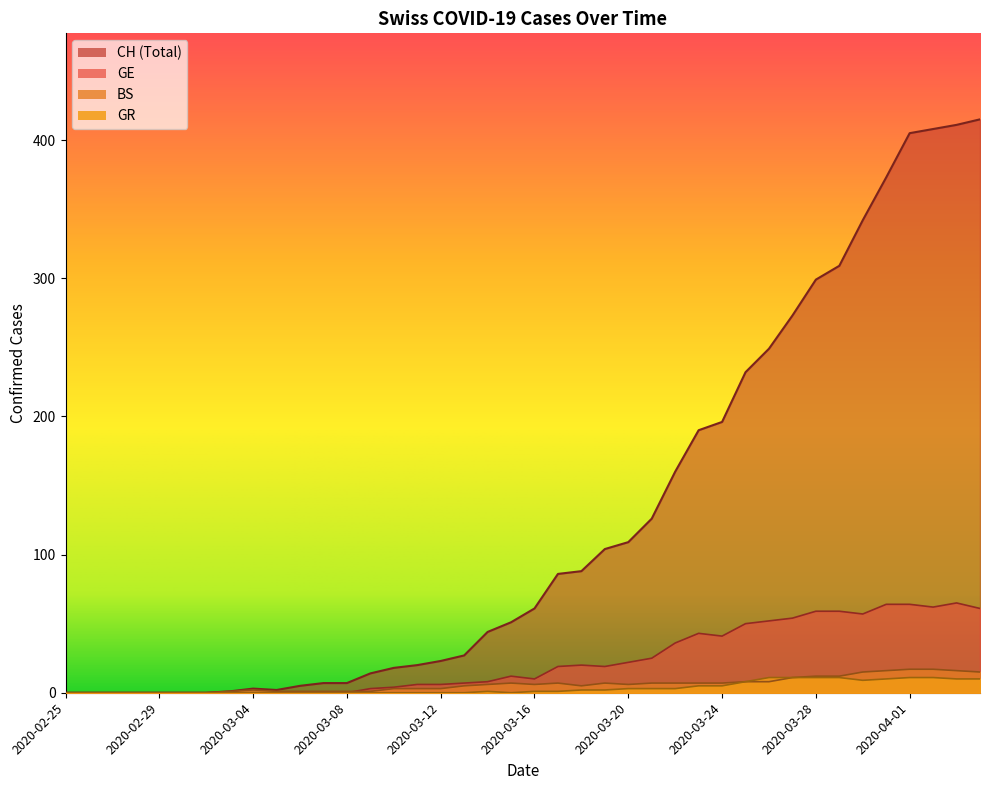

Rank the categories by BS value from highest to lowest.

2020-04-01, 2020-04-02, 2020-03-31, 2020-04-03, 2020-03-30, 2020-04-04, 2020-03-28, 2020-03-29, 2020-03-27, 2020-03-25, 2020-03-26, 2020-03-15, 2020-03-17, 2020-03-19, 2020-03-21, 2020-03-22, 2020-03-23, 2020-03-24, 2020-03-14, 2020-03-16, 2020-03-20, 2020-03-13, 2020-03-18, 2020-03-10, 2020-03-11, 2020-03-12, 2020-03-04, 2020-03-03, 2020-03-05, 2020-03-06, 2020-03-07, 2020-03-08, 2020-03-09, 2020-02-25, 2020-02-26, 2020-02-27, 2020-02-28, 2020-02-29, 2020-03-01, 2020-03-02